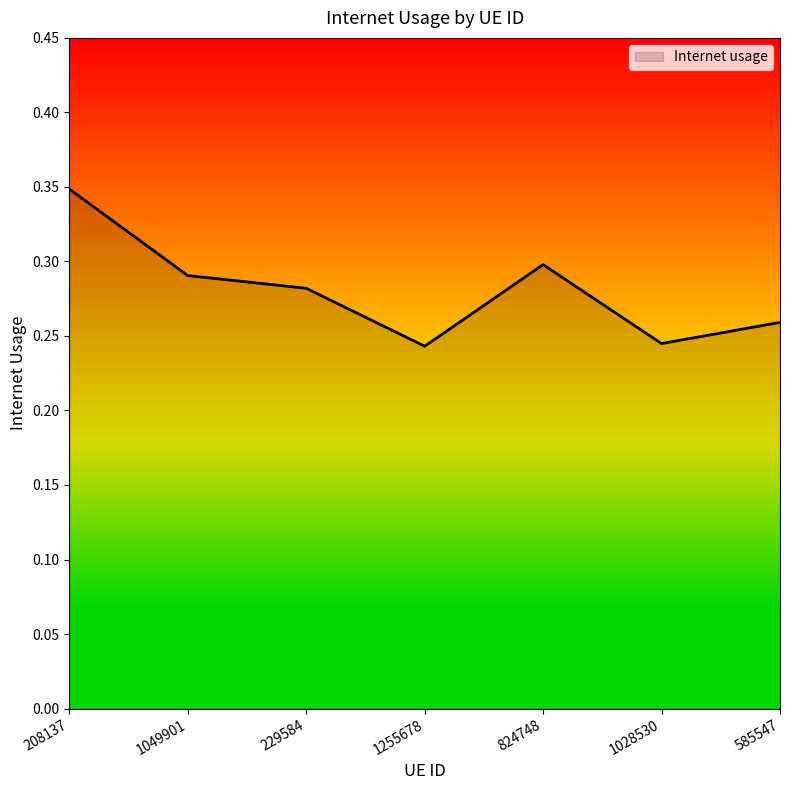

Between 1049901 and 208137, which is larger?

208137